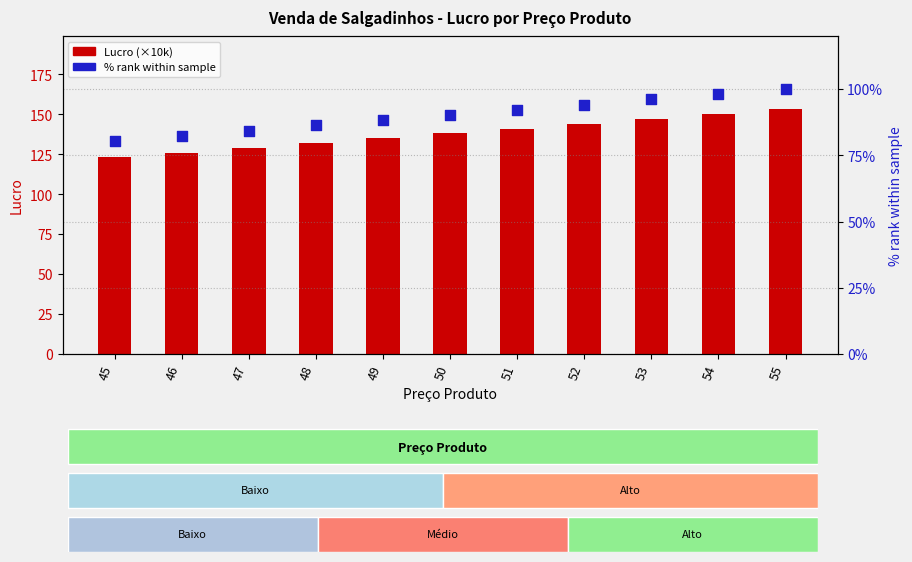

Which series has the largest total across all categories?

Lucro